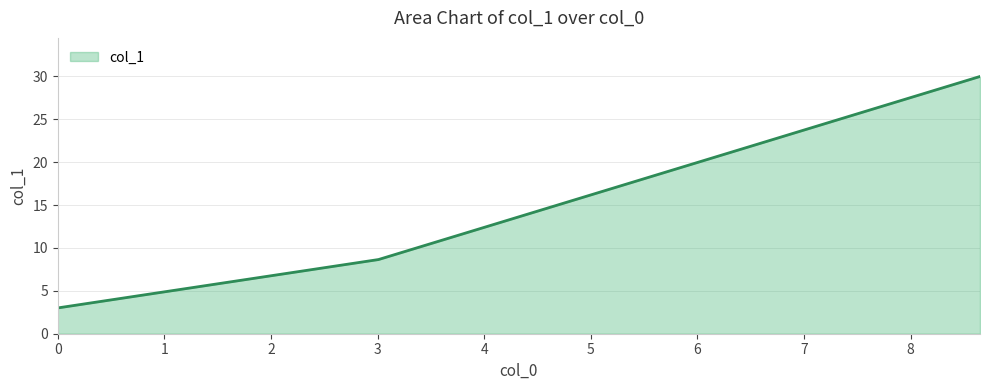

What is the maximum value shown in the chart?

30.0